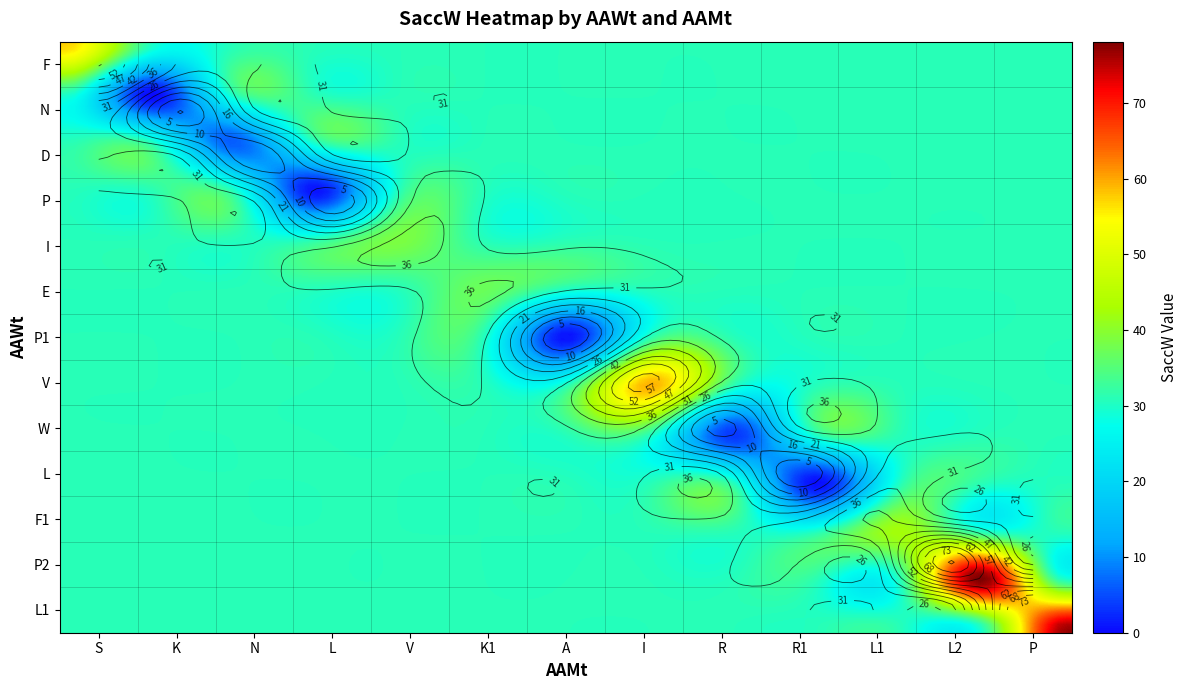

Where is the data nearest to the value 39?

I_V